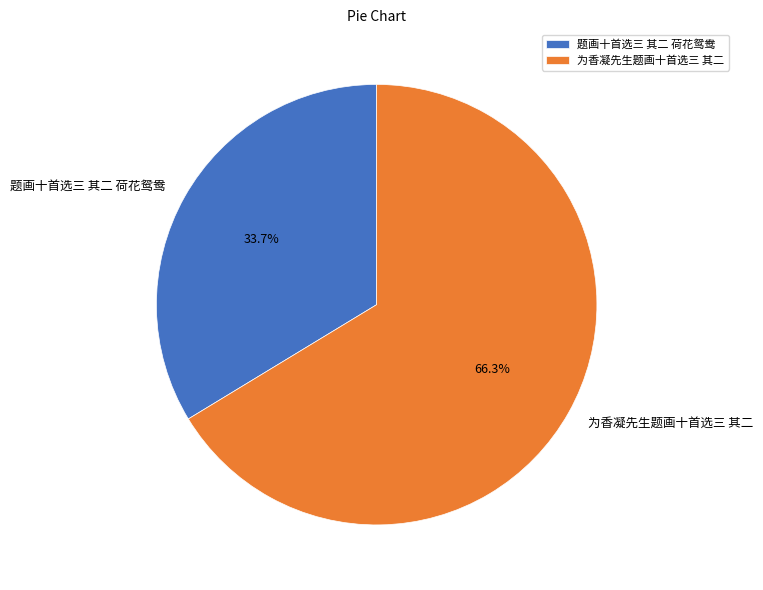

Is the sum of 题画十首选三 其二 荷花鸳鸯 and 为香凝先生题画十首选三 其二 greater than half?

Yes